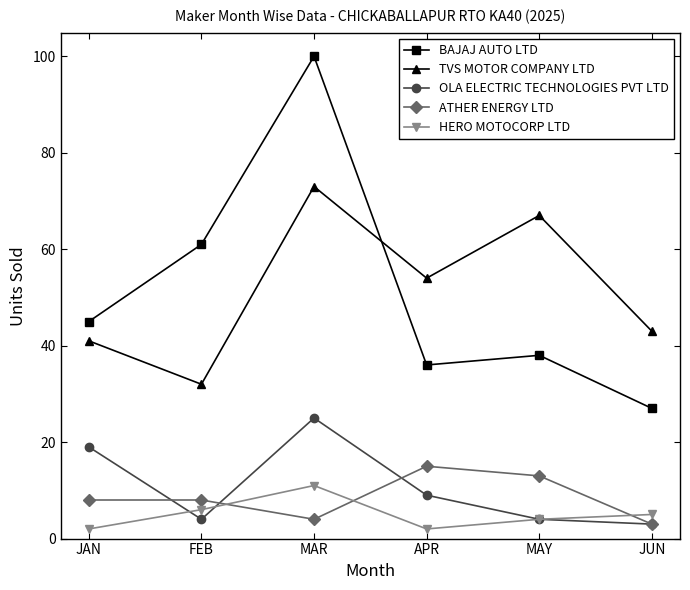

At which category does TVS MOTOR COMPANY LTD reach its first local peak?

MAR